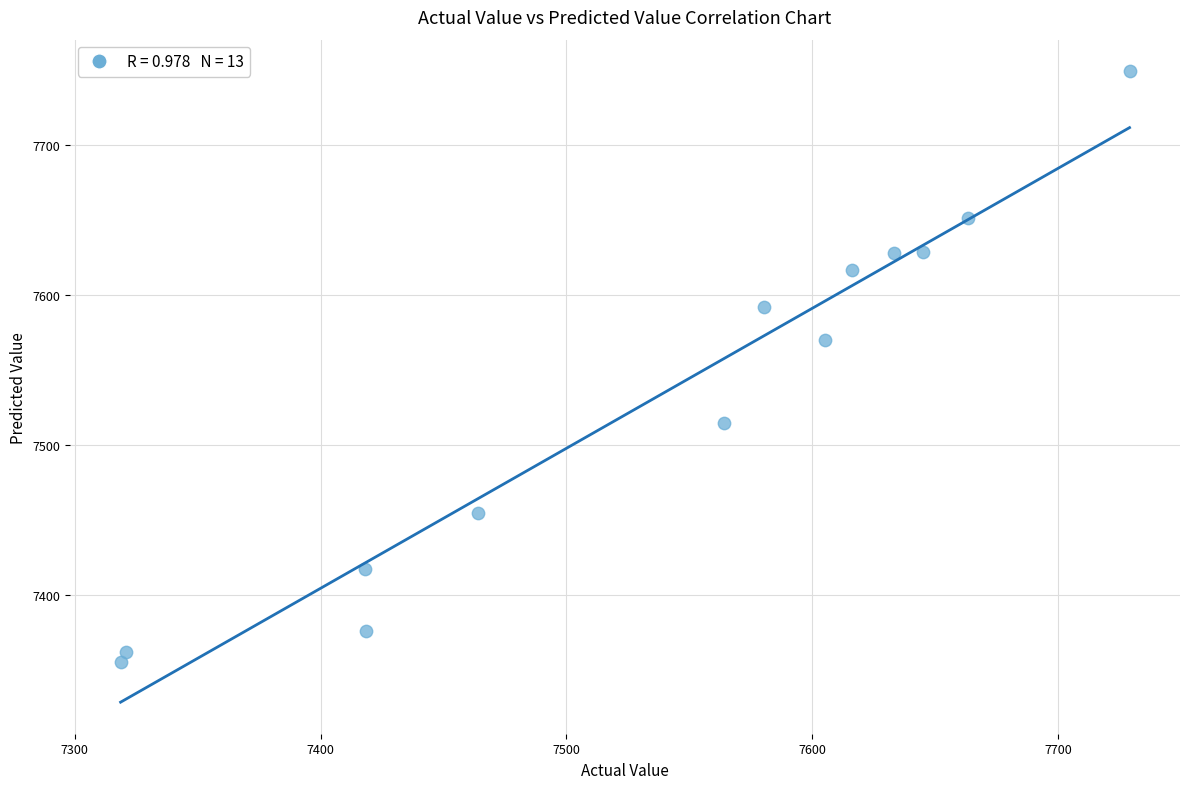

What is the range of X values (max minus min)?

410.3